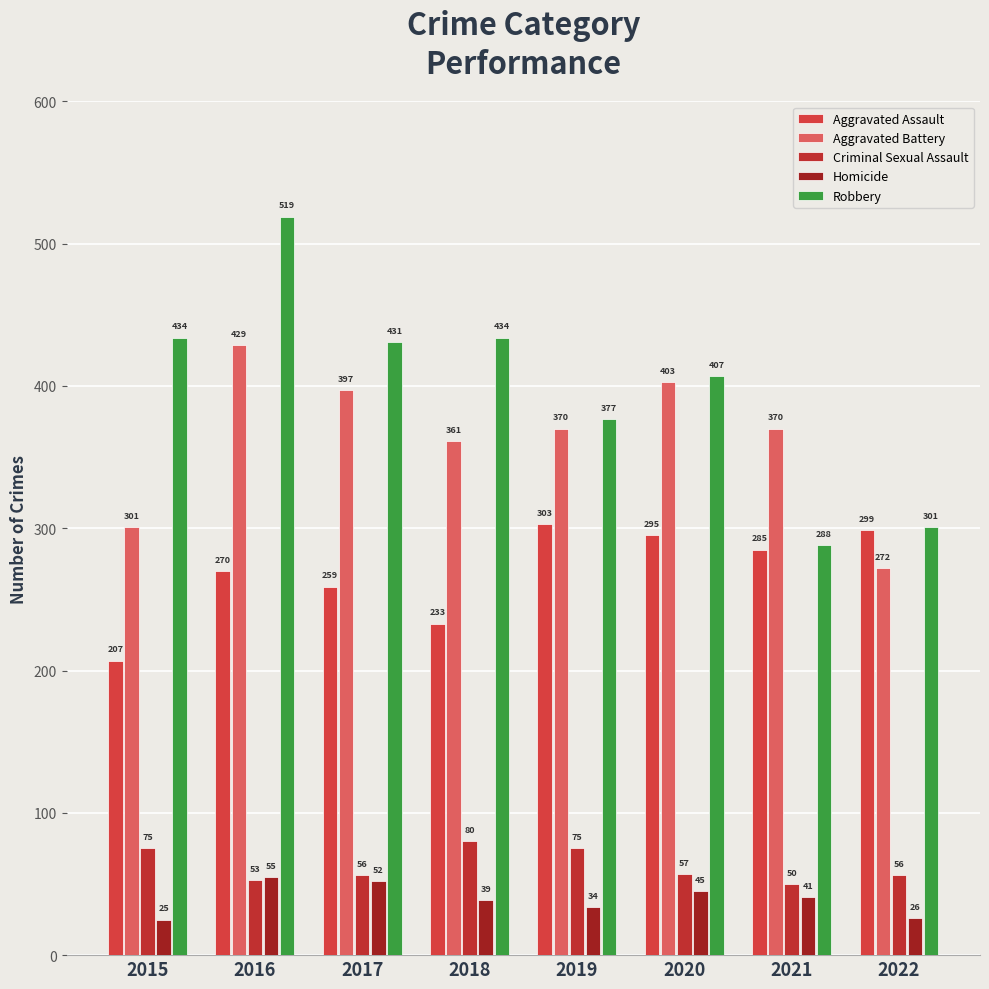

Rank the categories by Criminal Sexual Assault value from highest to lowest.

2018, 2015, 2019, 2020, 2017, 2022, 2016, 2021